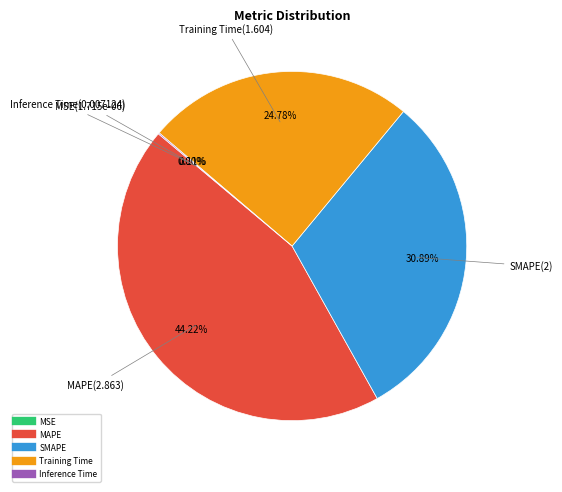

Is it true that Training Time is 34% of the pie?

False